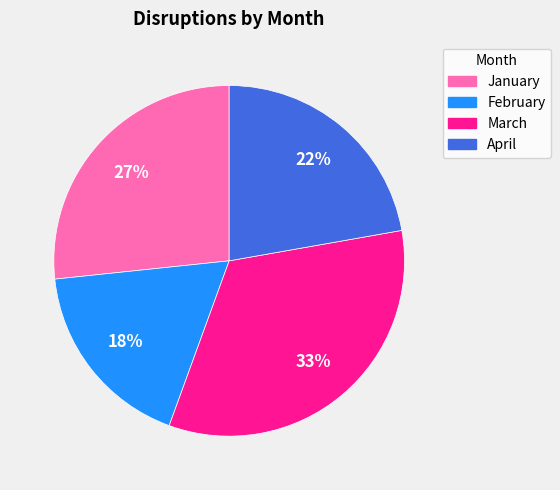

Is it true that April is 22% of the pie?

True